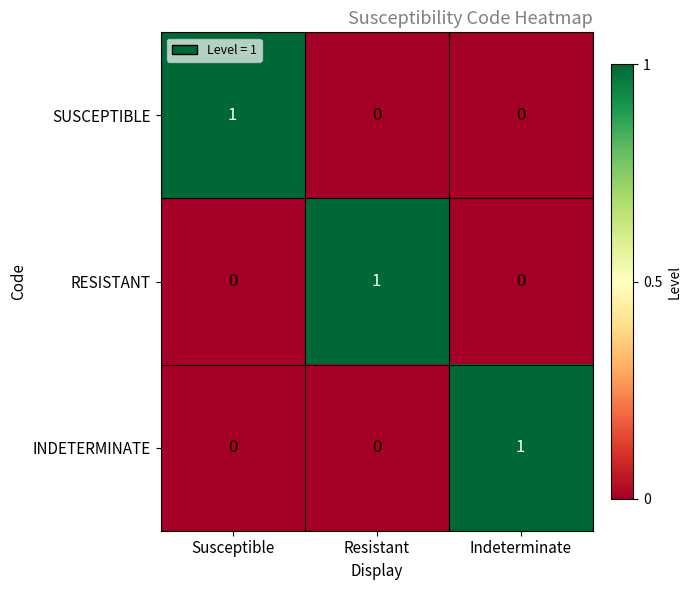

True or false: INDETERMINATE has a value of 0 at Indeterminate.

False